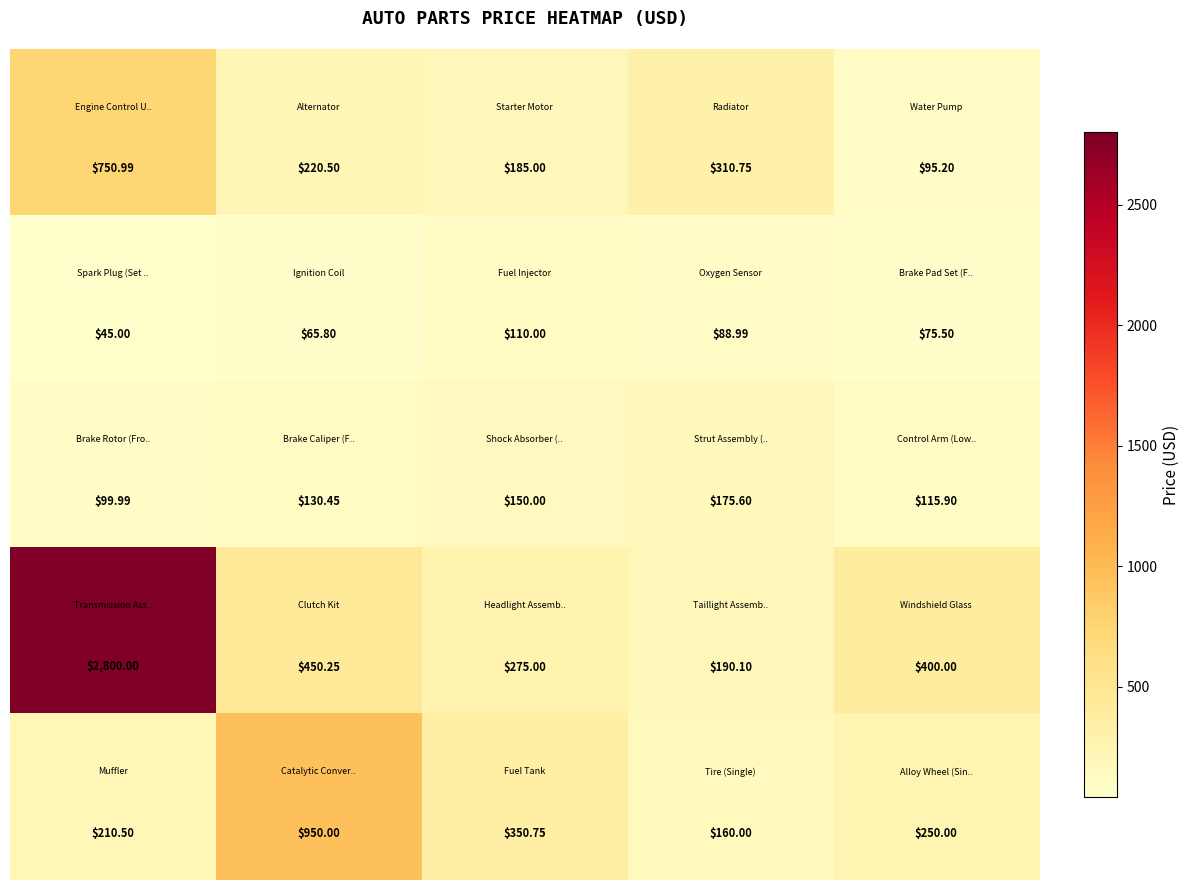

Count the number of categories in the chart.

5